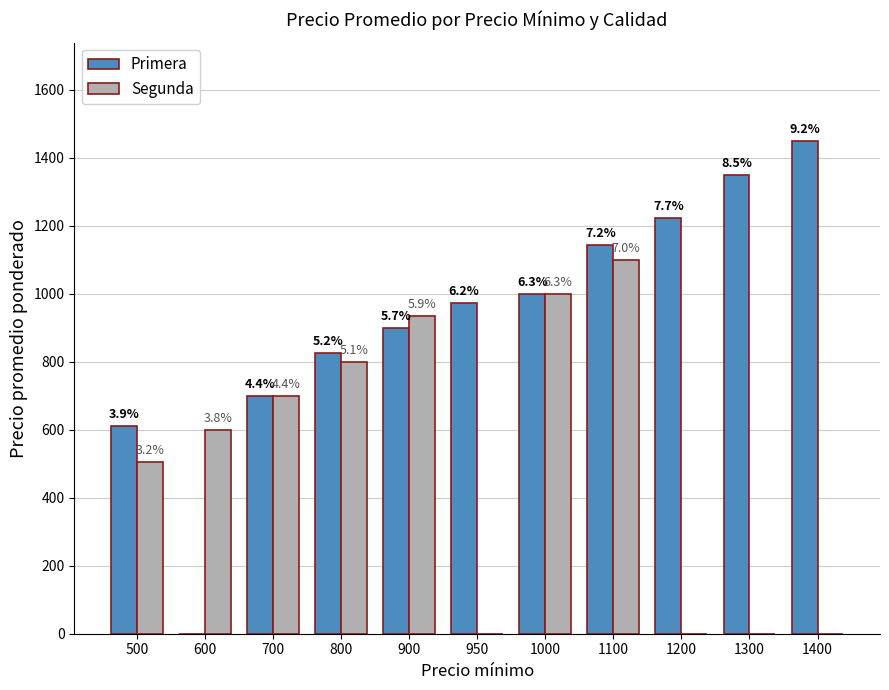

The value of Primera at 1000 is 1666.4. True or false?

False